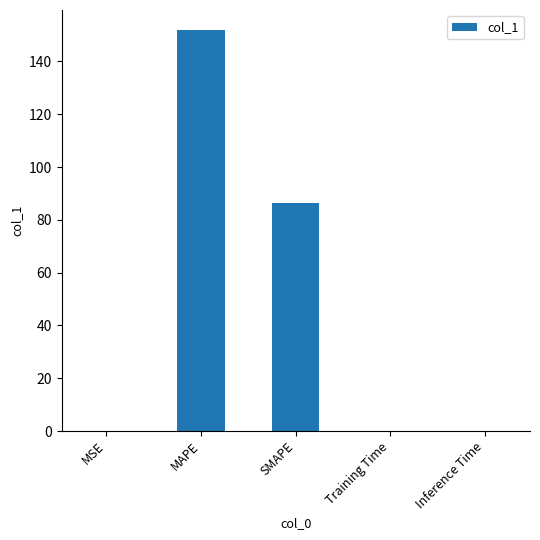

What is the greatest value displayed?

151.9